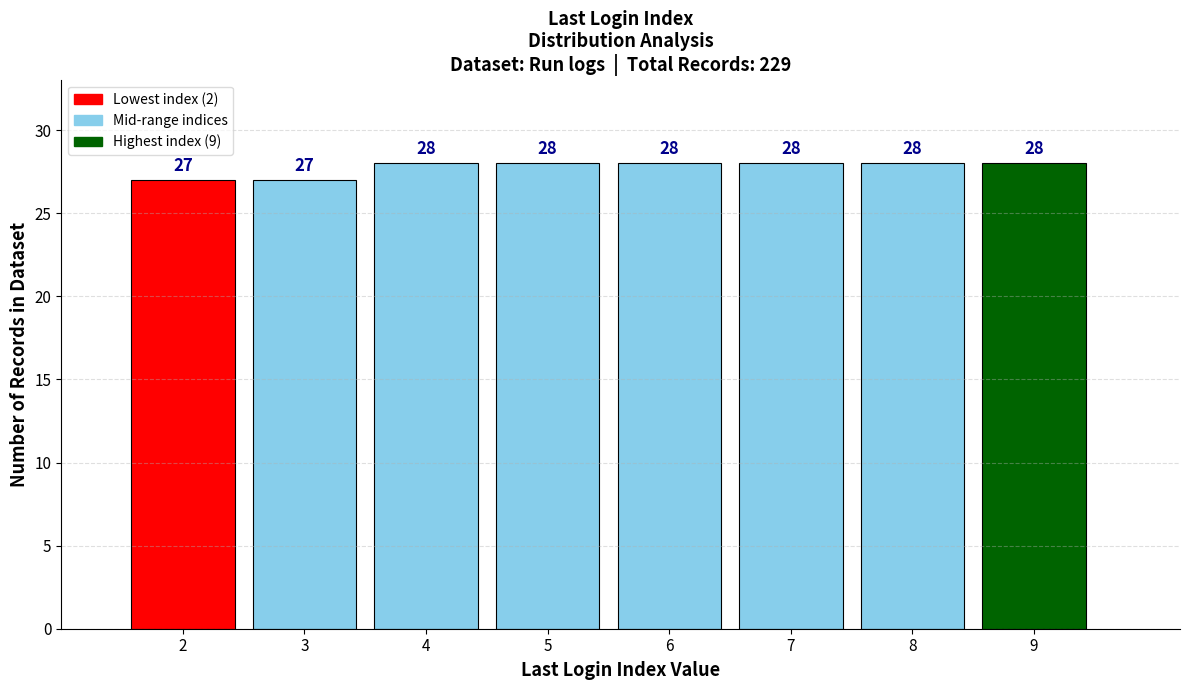

Reading left to right, extract all data points from this chart.

2=27	3=27	4=28	5=28	6=28	7=28	8=28	9=28